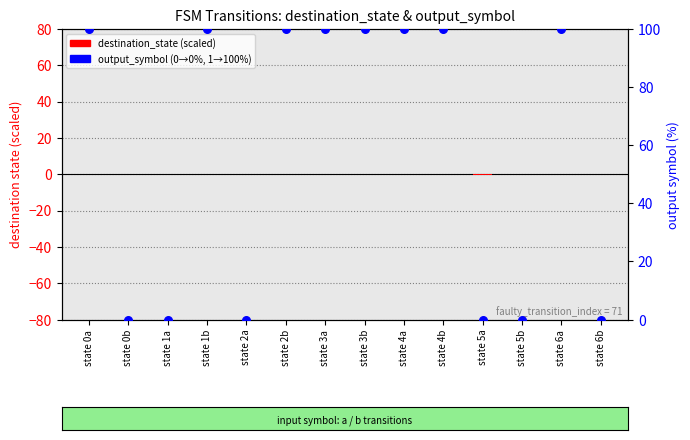

What is the total value across all series at state 1b?

100.3